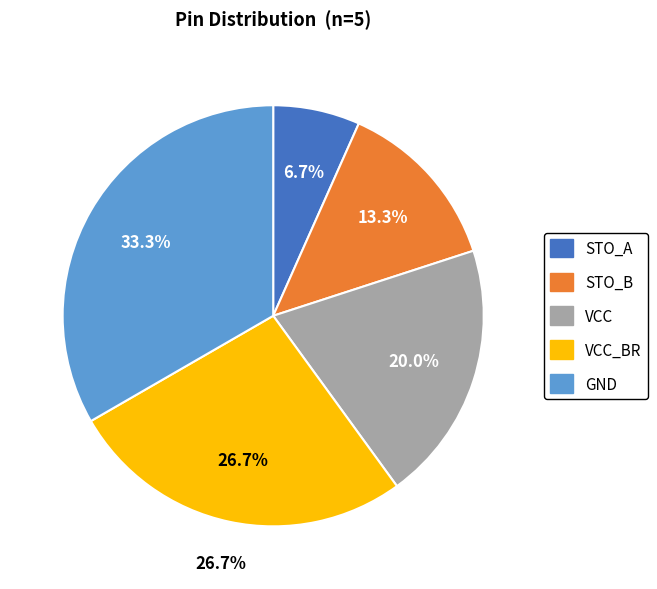

Is it true that VCC_BR is 27% of the pie?

True